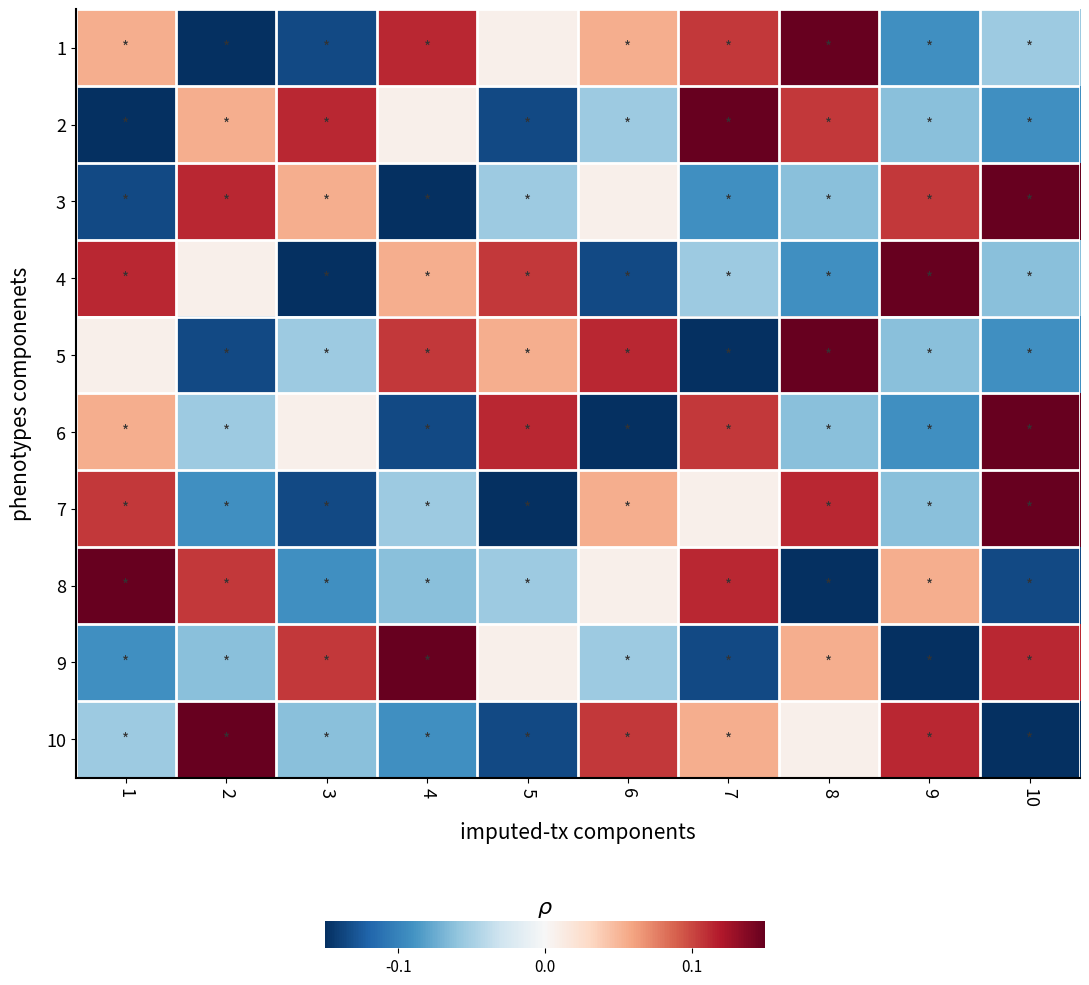

How many distinct data groups are displayed?

10